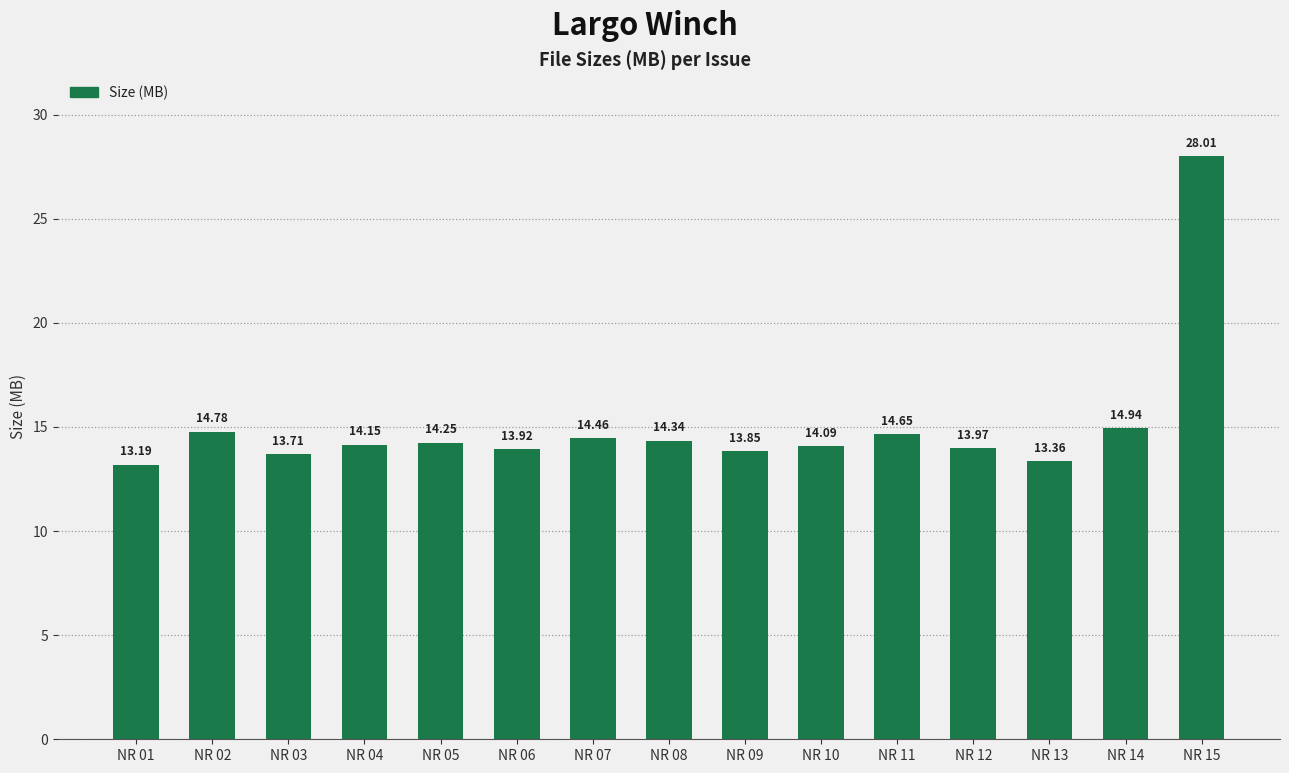

What is the value of the 6th bar from the left?

13.9